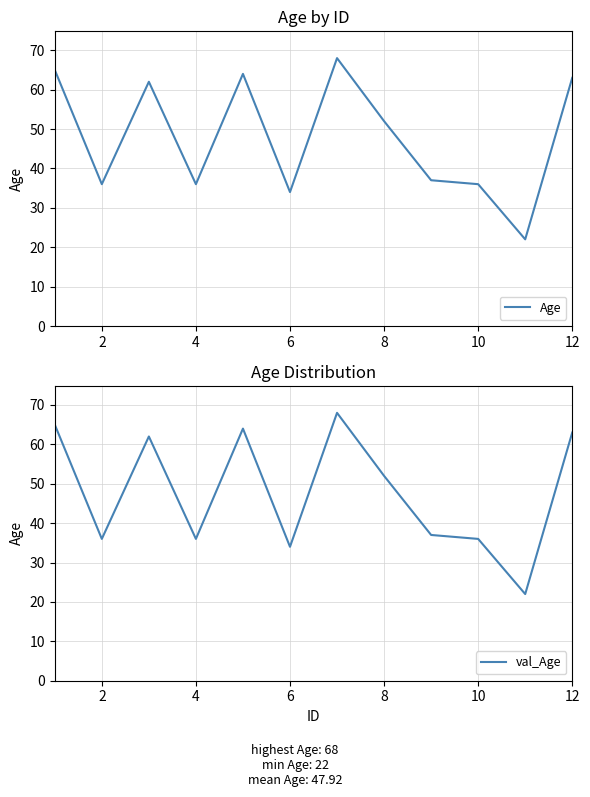

The val_Age series shows 34 at 6. True or false?

True